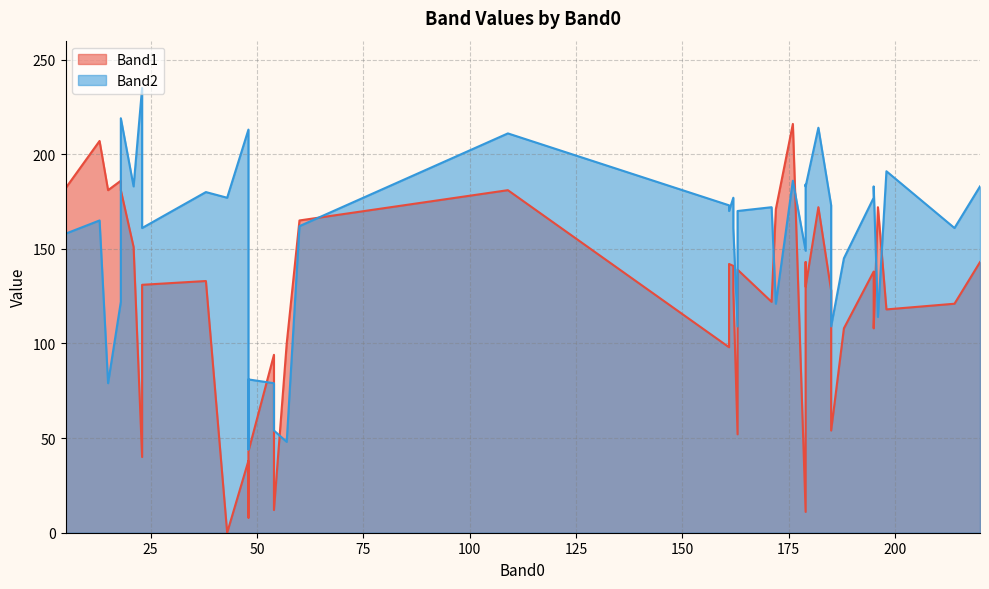

How many data points in Band2 are above 170?

19